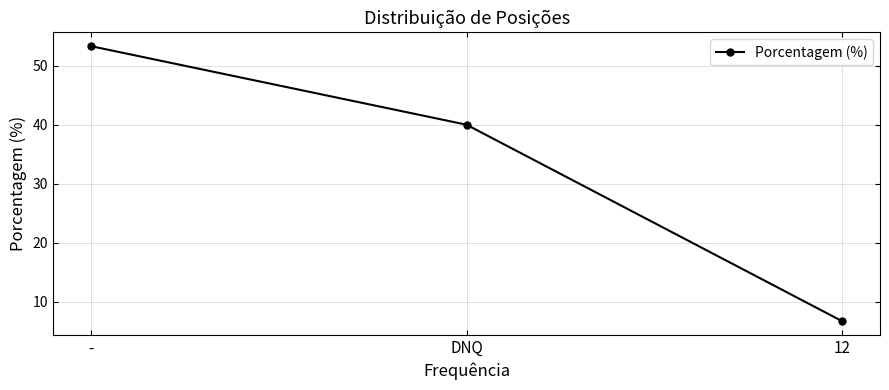

Between DNQ and 12, which is larger?

DNQ